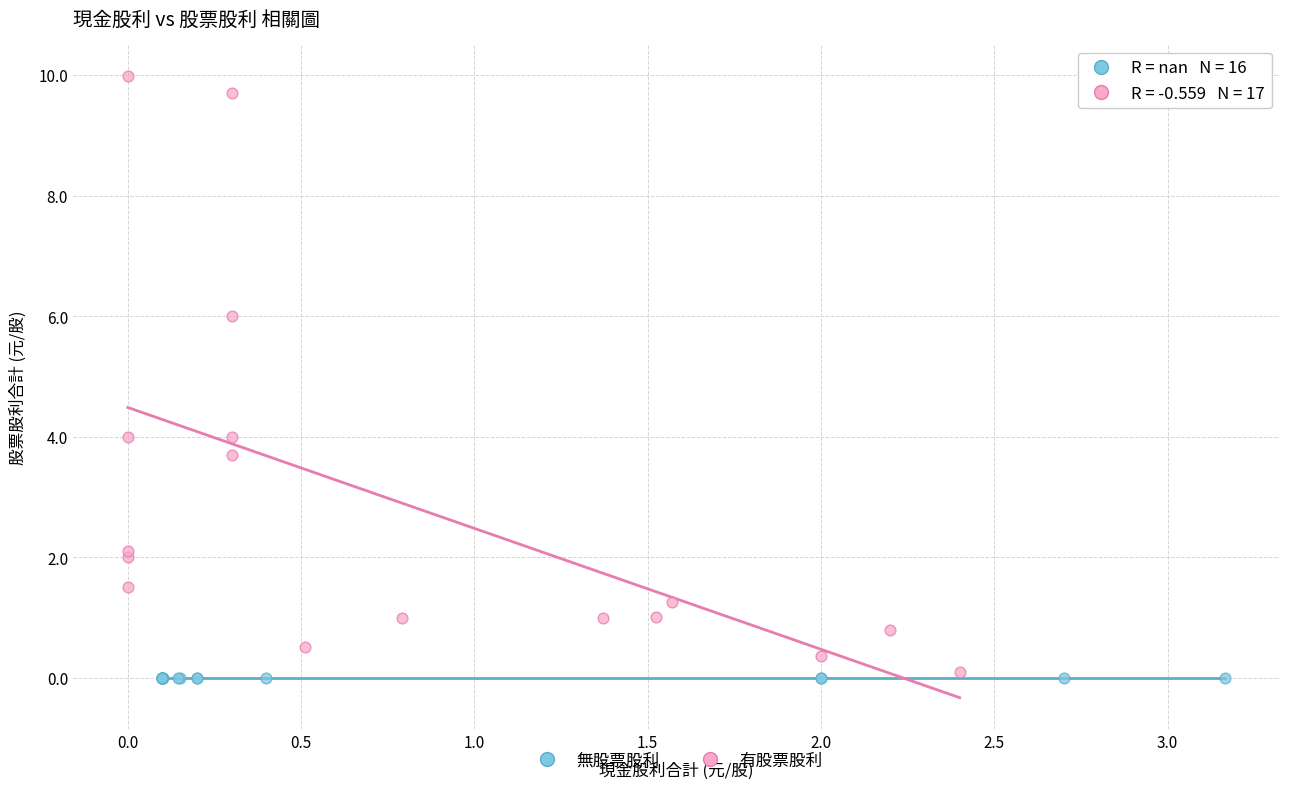

Which series contains the highest Y value?

有股票股利